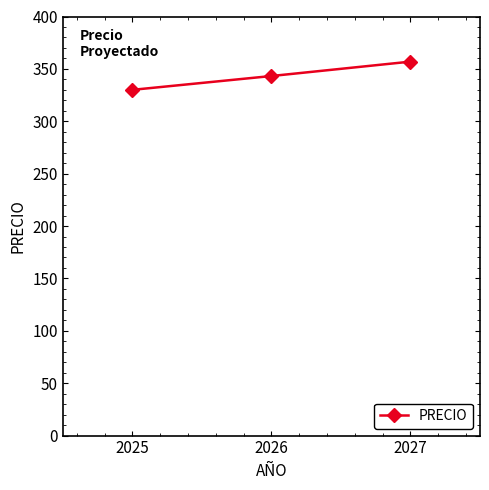

What is the approximate value at 2026?

343.2